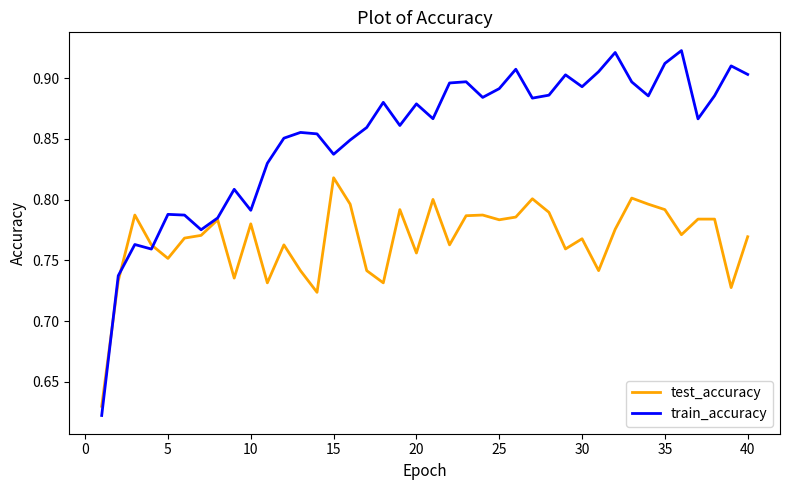

Rank the series by their maximum value, from highest to lowest.

train_accuracy, test_accuracy